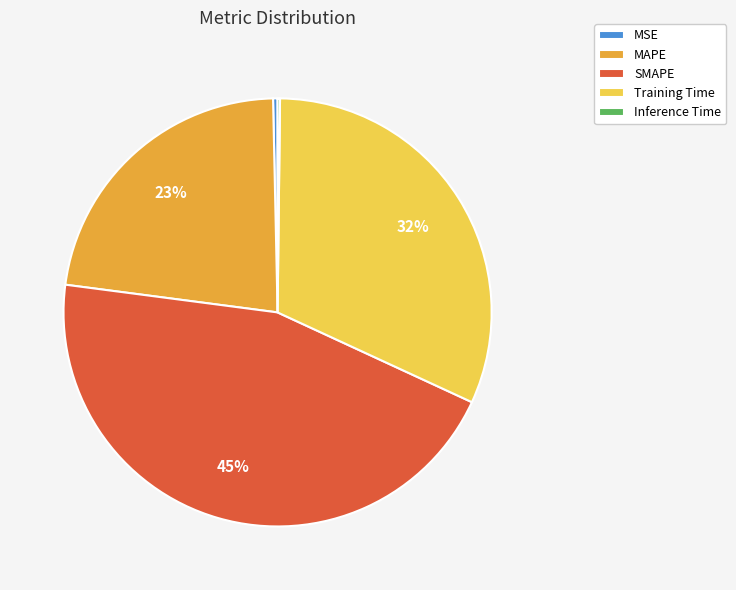

To the nearest percent, what is the difference between the SMAPE and Training Time slice percentages?

13%